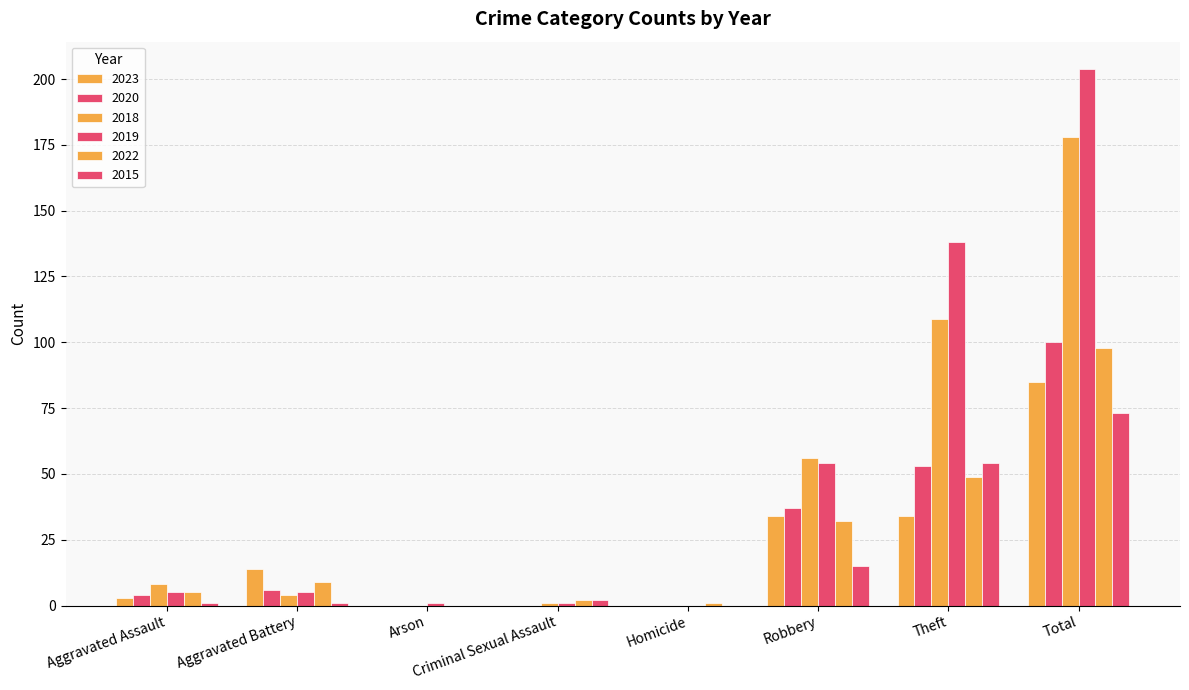

Is the value of 2022 at Arson greater than the value of 2023 at Robbery?

No